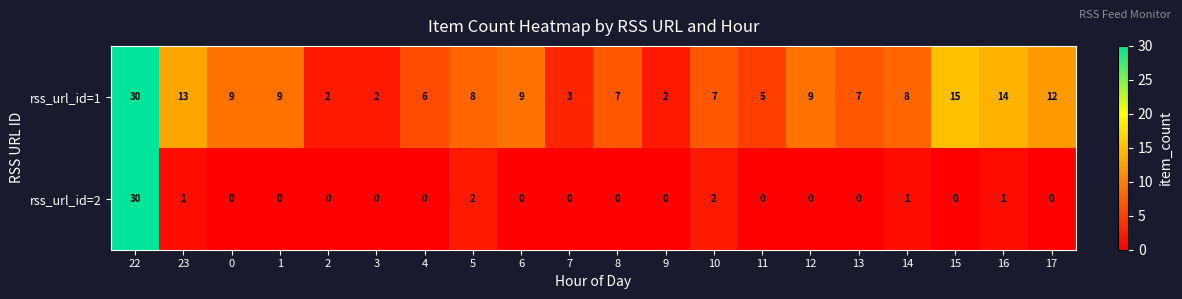

Count the number of categories in the chart.

20